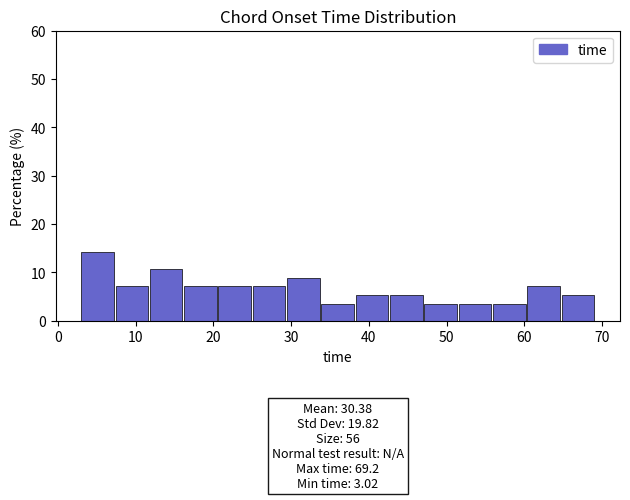

Over which range of the x-axis is the bar tallest?

3 to 7